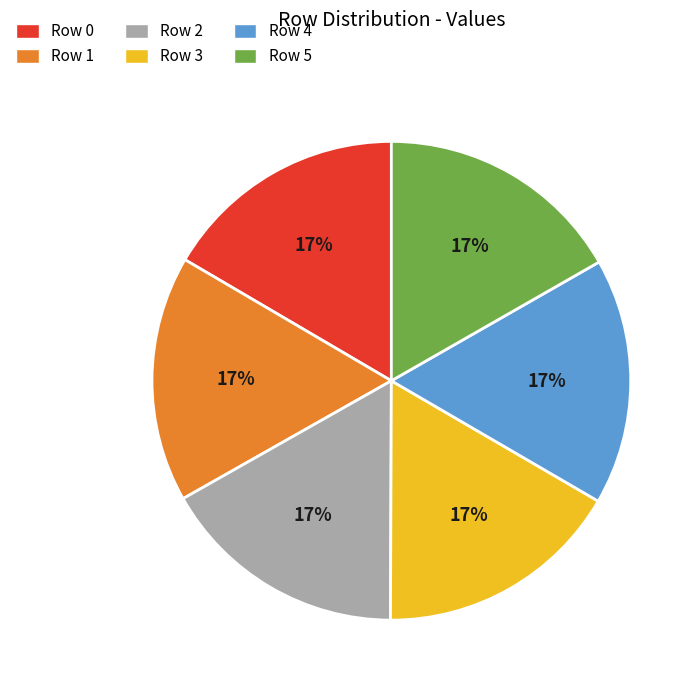

Do Row 2 and Row 0 together represent more than half of the pie?

No